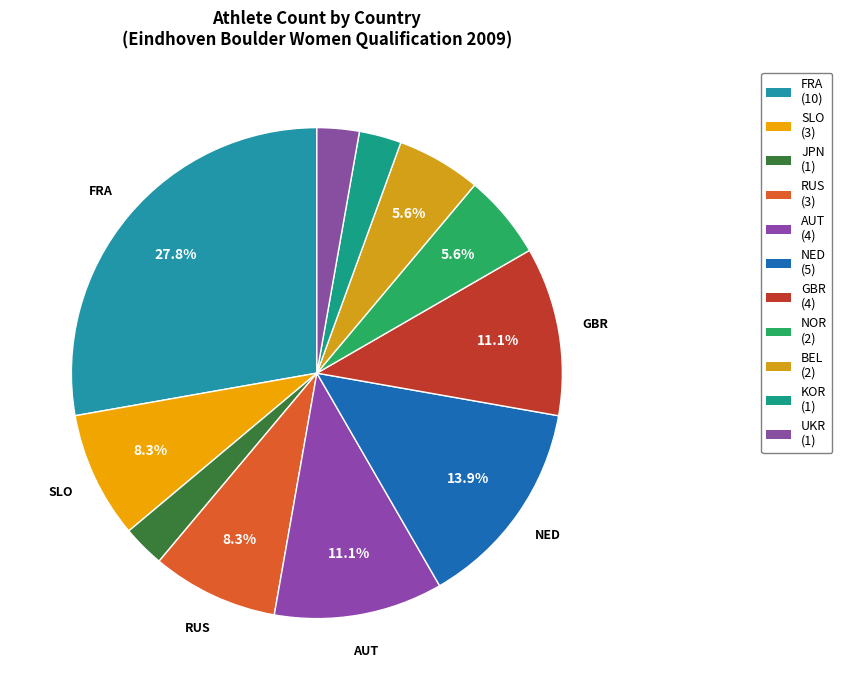

Which category has the biggest portion of the pie?

FRA